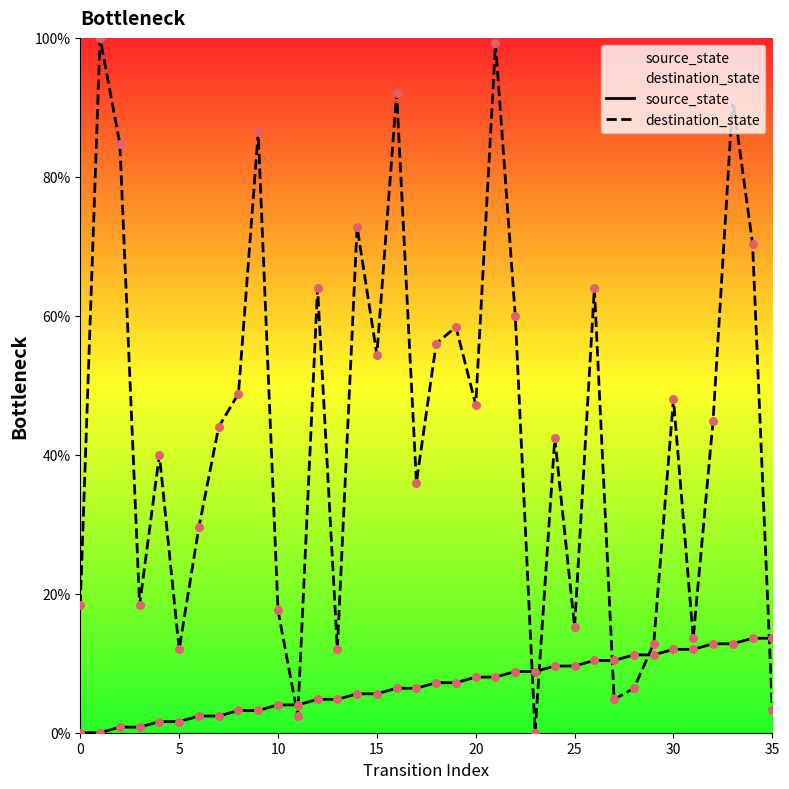

Which series reaches the minimum Y coordinate?

source_state